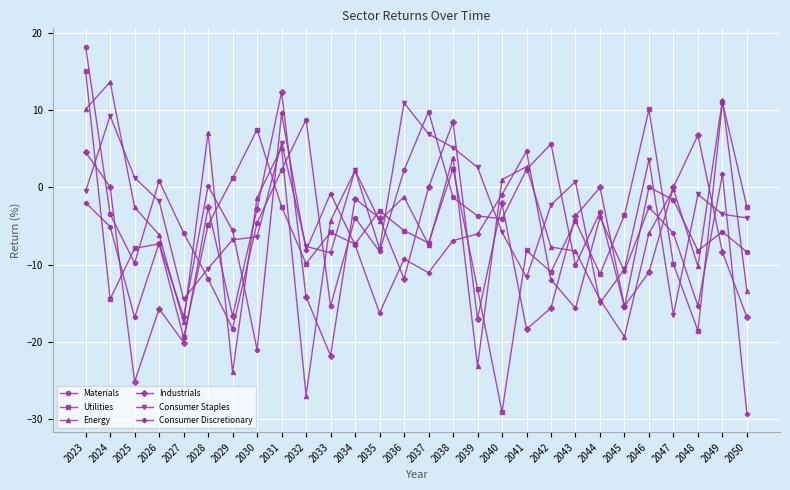

What is the spread (max minus min) of values at 2049?

19.7